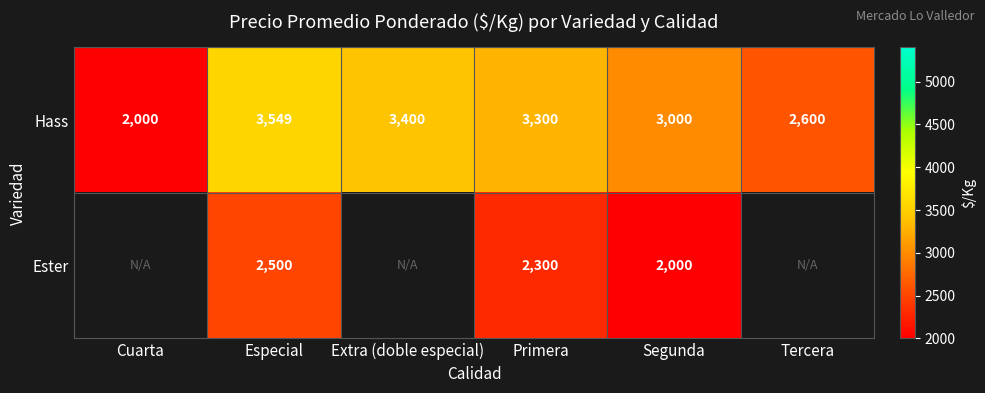

How many values in the Hass series are below 3300?

3